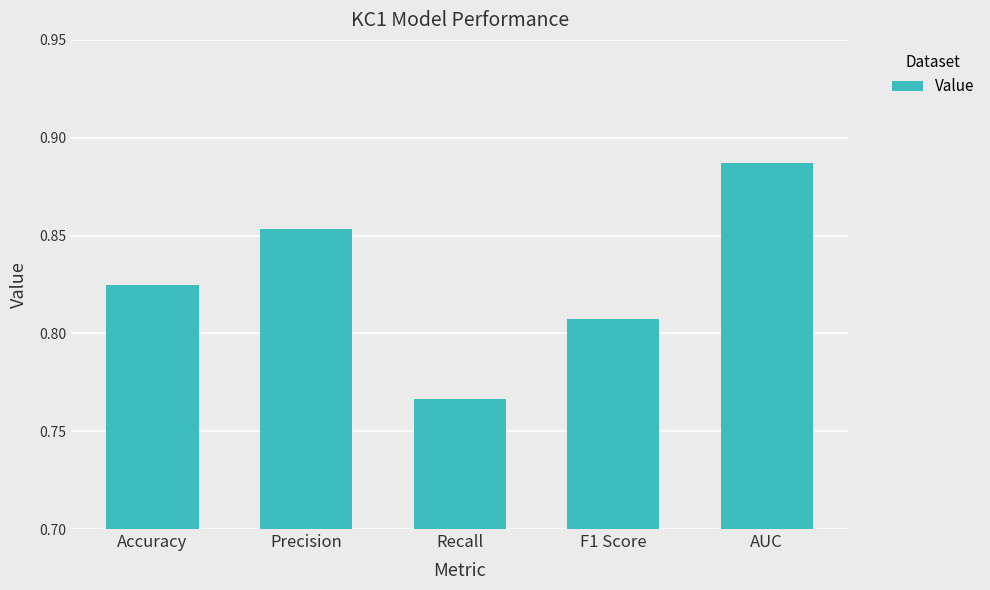

What position from the right is Precision?

4